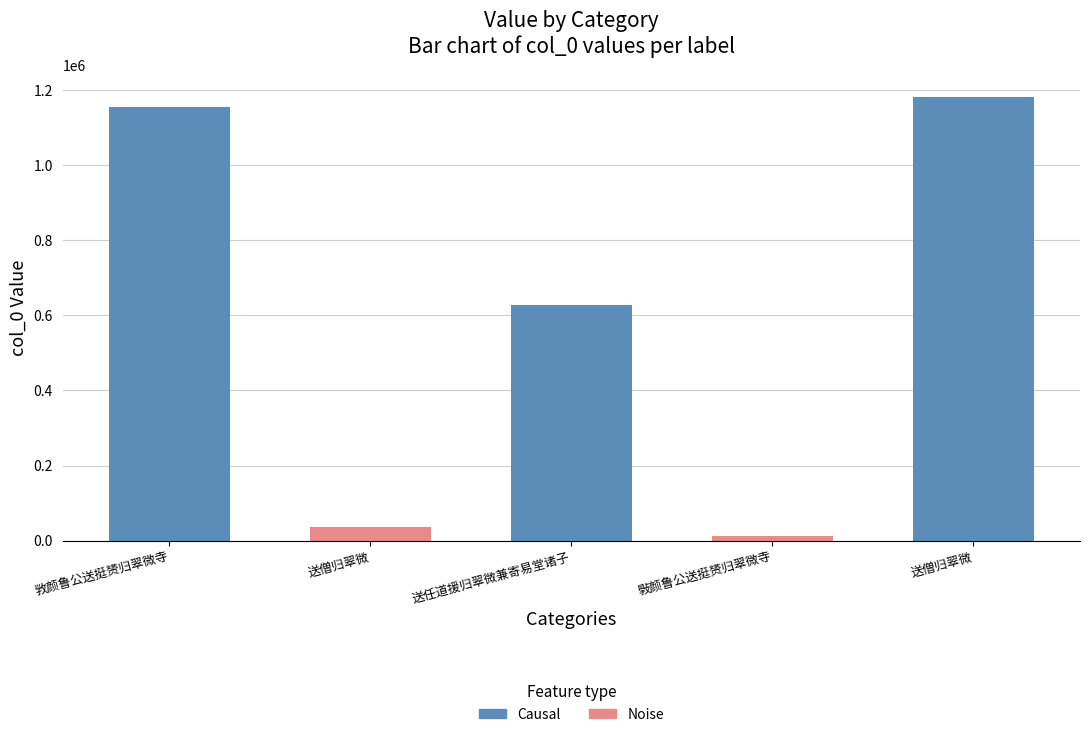

List the labels in order of value, largest first.

送僧归翠微, 敩颜鲁公送挺赟归翠微寺, 送任道援归翠微兼寄易堂诸子, 送僧归翠微, 斅颜鲁公送挺赟归翠微寺